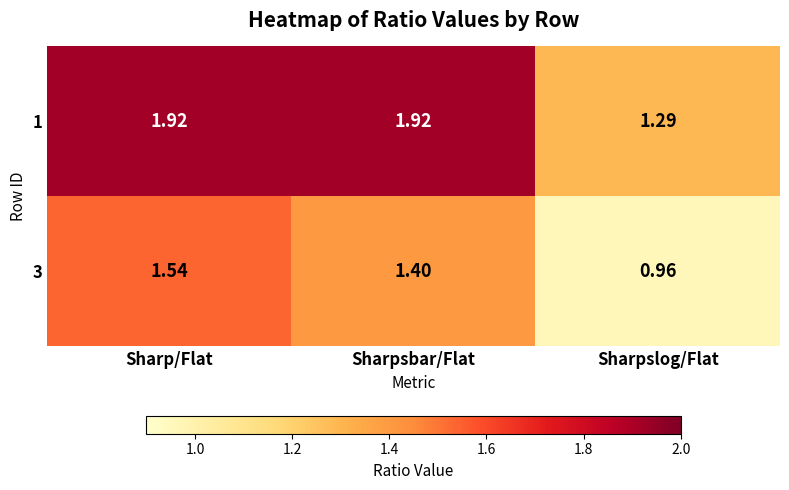

At which label does 3 reach its peak?

Sharp/Flat